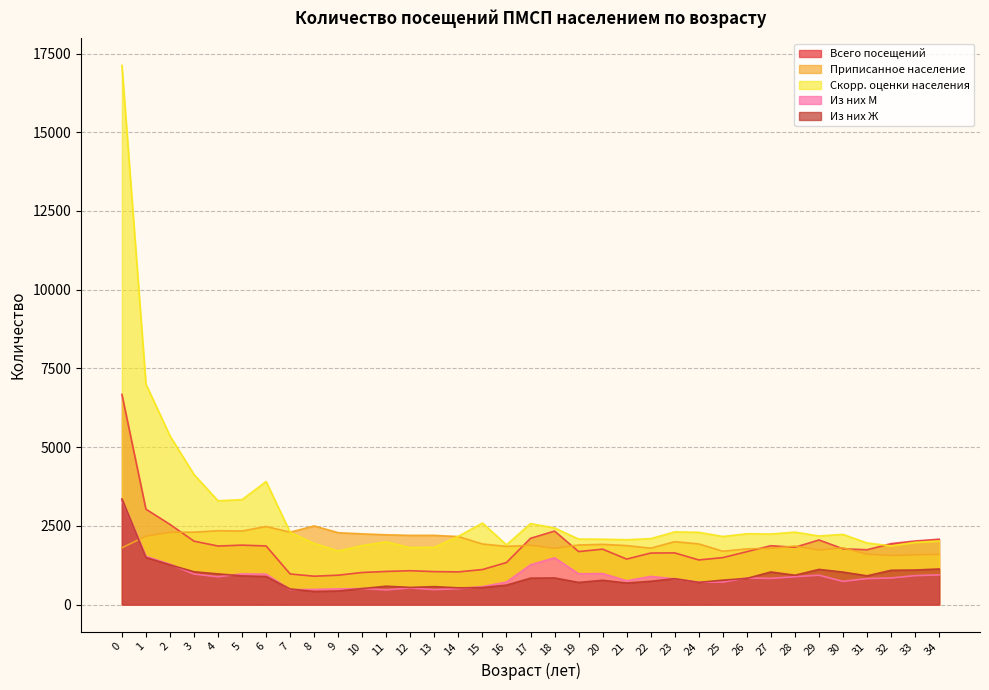

Reading left to right, list all the values displayed in this chart.

Всего посещений: 0=6677	1=3031	2=2548	3=2015	4=1861	5=1889	6=1863	7=973	8=903	9=935	10=1021	11=1054	12=1077	13=1048	14=1040	15=1114	16=1337	17=2106	18=2336	19=1685	20=1761	21=1446	22=1638	23=1643	24=1419	25=1493	26=1682	27=1871	28=1822	29=2053	30=1773	31=1743	32=1937	33=2020	34=2077
Приписанное население: 0=1804	1=2175	2=2297	3=2301	4=2347	5=2339	6=2482	7=2301	8=2499	9=2284	10=2247	11=2218	12=2199	13=2200	14=2161	15=1926	16=1850	17=1884	18=1787	19=1894	20=1914	21=1875	22=1793	23=1999	24=1928	25=1696	26=1770	27=1787	28=1860	29=1734	30=1805	31=1600	32=1559	33=1583	34=1593
Скорр. оценки населения: 0=17125	1=7002	2=5359	3=4130	4=3298	5=3334	6=3908	7=2296	8=1944	9=1703	10=1877	11=1993	12=1809	13=1824	14=2170	15=2591	16=1898	17=2573	18=2436	19=2081	20=2077	21=2062	22=2095	23=2309	24=2296	25=2164	26=2250	27=2242	28=2301	29=2180	30=2230	31=1957	32=1867	33=1978	34=2023
Из них М: 0=3322	1=1535	2=1284	3=971	4=885	5=976	6=969	7=477	8=484	9=501	10=510	11=469	12=530	13=476	14=507	15=572	16=717	17=1265	18=1488	19=980	20=987	21=759	22=896	23=819	24=712	25=716	26=848	27=833	28=888	29=934	30=739	31=828	32=846	33=921	34=944
Из них Ж: 0=3355	1=1496	2=1264	3=1044	4=976	5=913	6=894	7=496	8=419	9=434	10=511	11=585	12=547	13=572	14=533	15=542	16=620	17=841	18=848	19=705	20=774	21=687	22=742	23=824	24=707	25=777	26=834	27=1038	28=934	29=1119	30=1034	31=915	32=1091	33=1099	34=1133